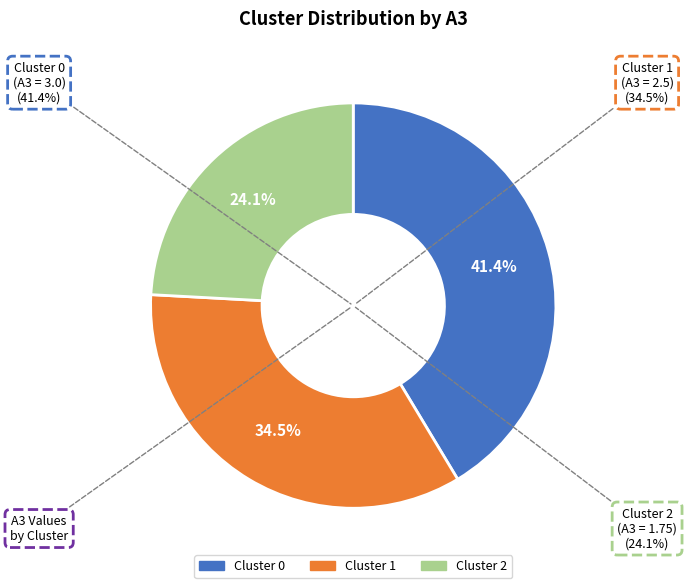

What is the change in value from Cluster 0 to Cluster 1?

-0.5